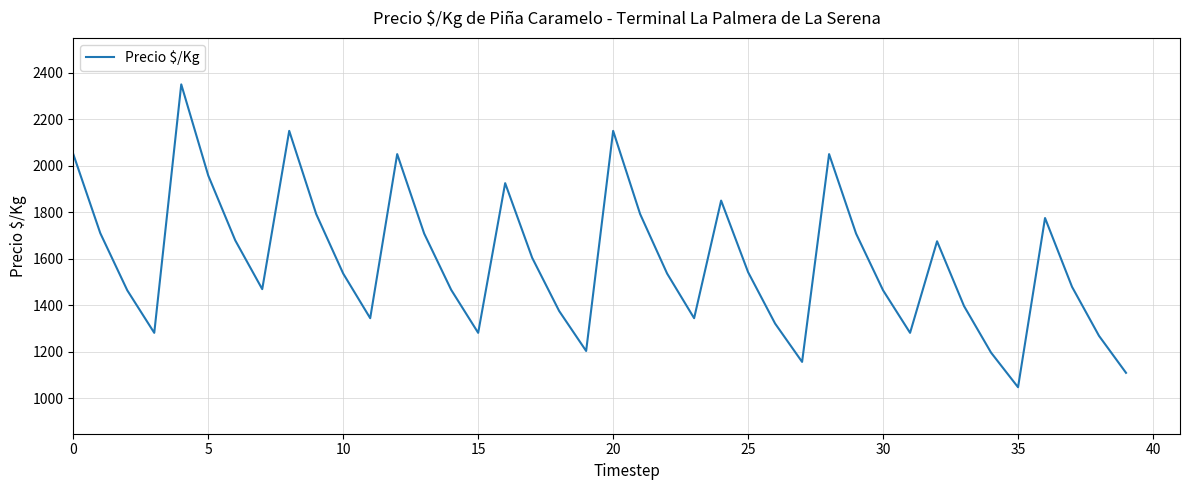

What is the smallest value displayed?

1047